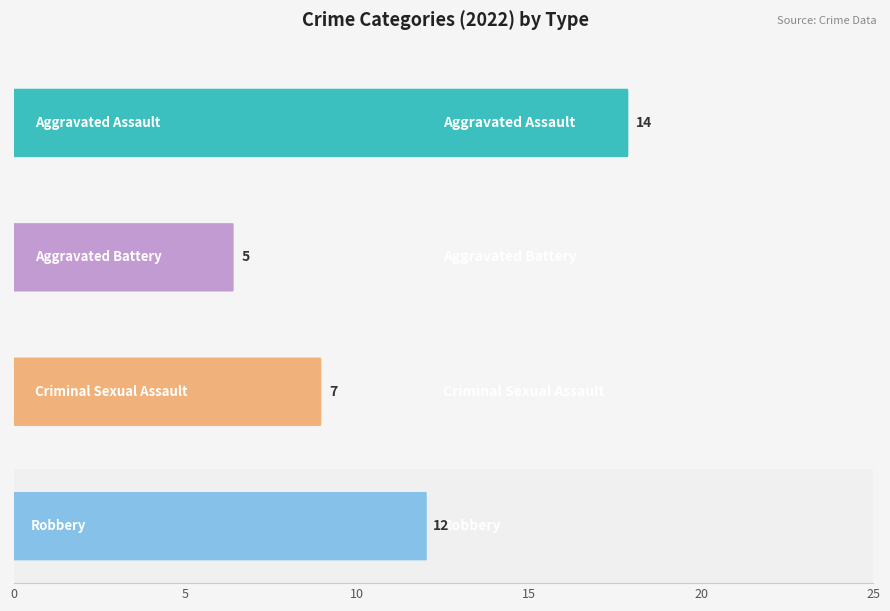

How many bars are there in each group?

4